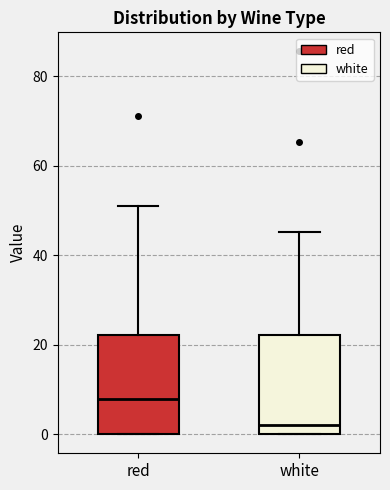

Which box has the lowest median line?

white